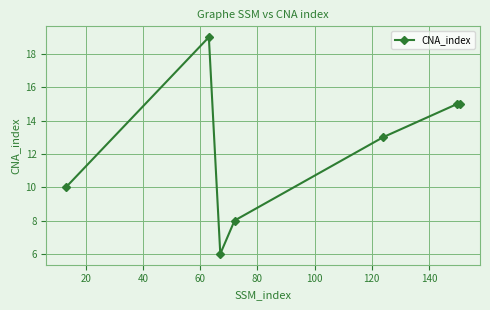

Reading left to right, what are all the values shown in this chart?

10	19	6	8	13	15	15